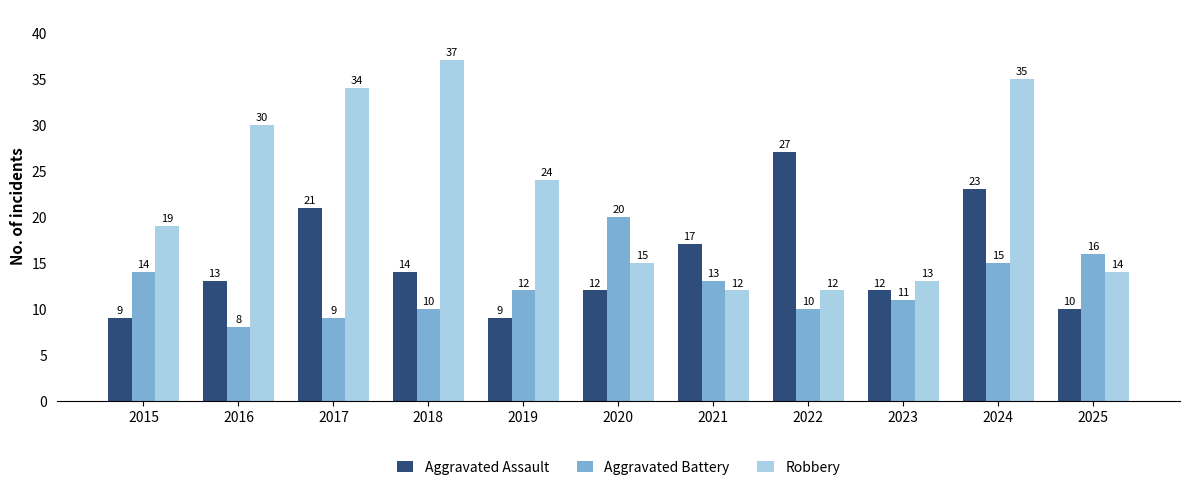

What is the total value across all series at 2018?

61